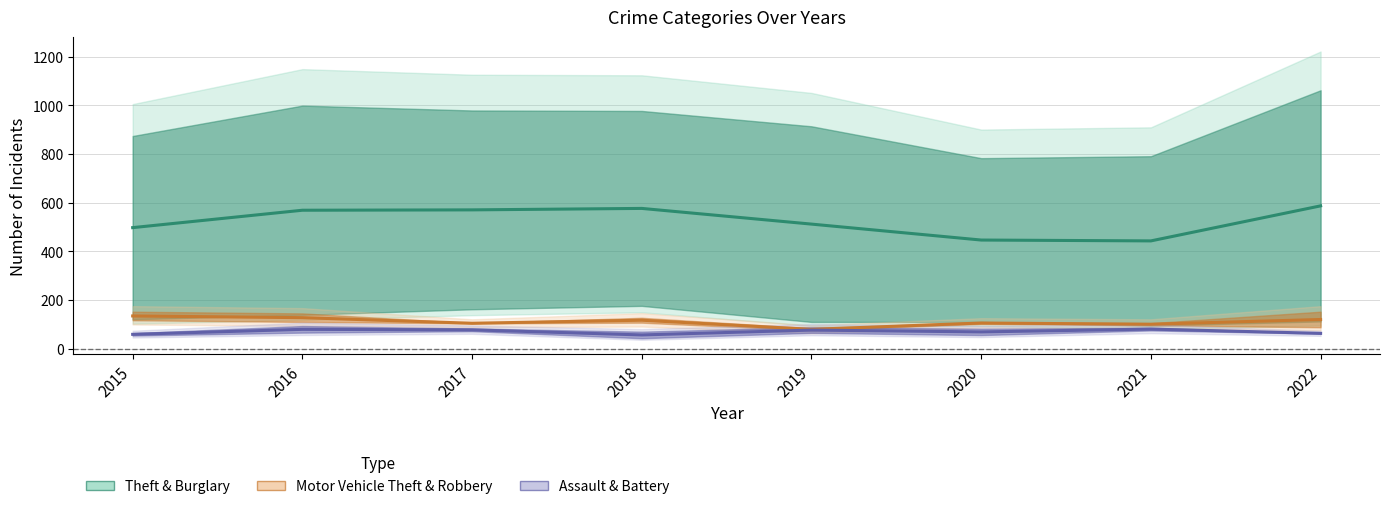

The value of Burglary at 2016 is 38. True or false?

False